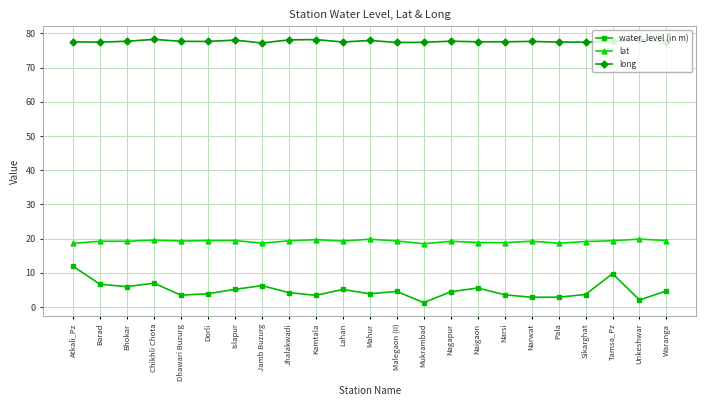

The value of water_level (in m) at Dorli is 3.9. True or false?

True